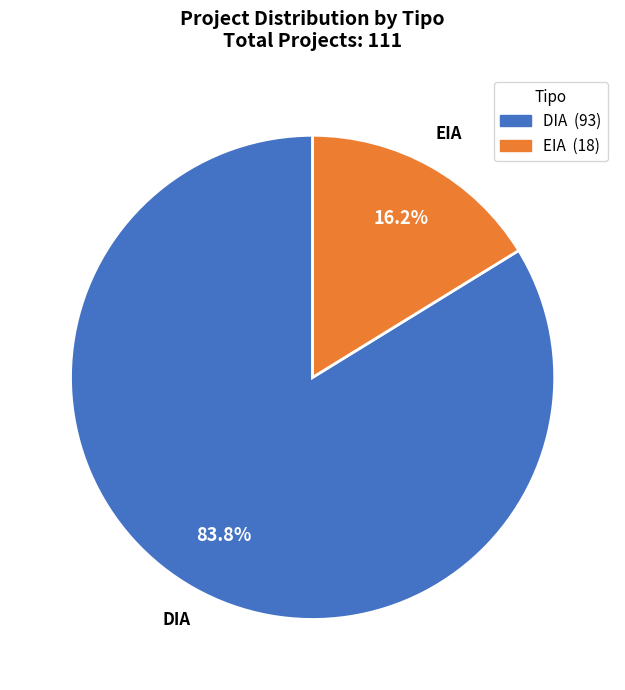

Rank the categories by value from lowest to highest.

EIA, DIA